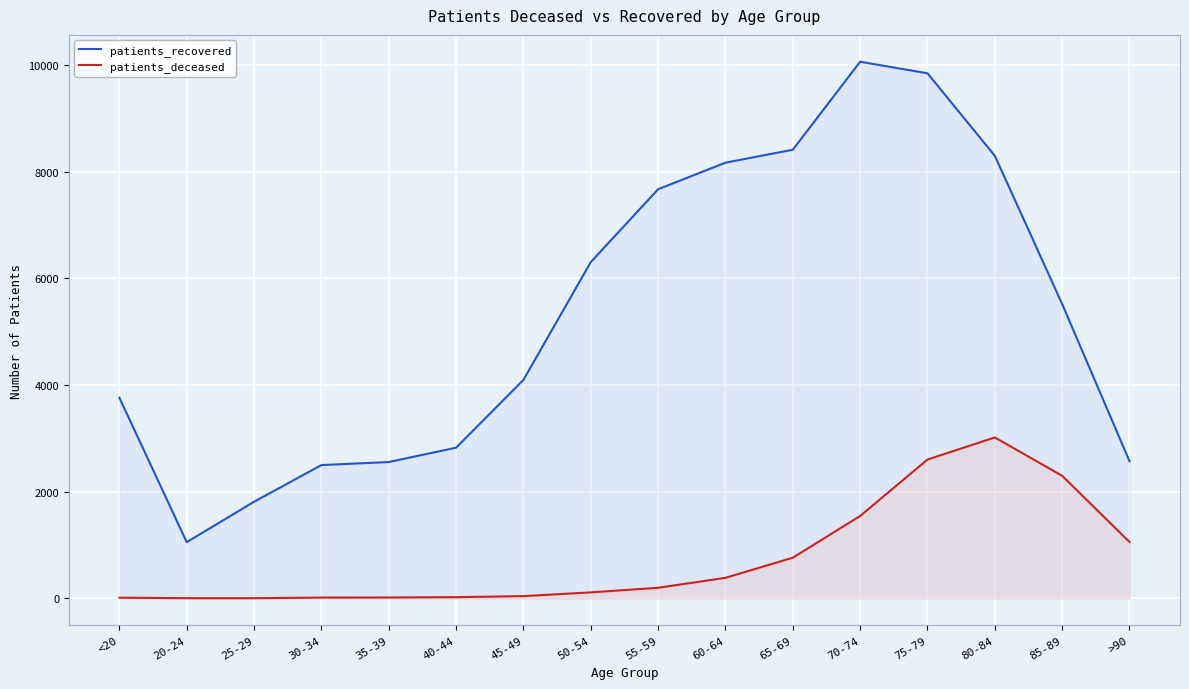

The patients_recovered series shows 7255 at 45-49. True or false?

False